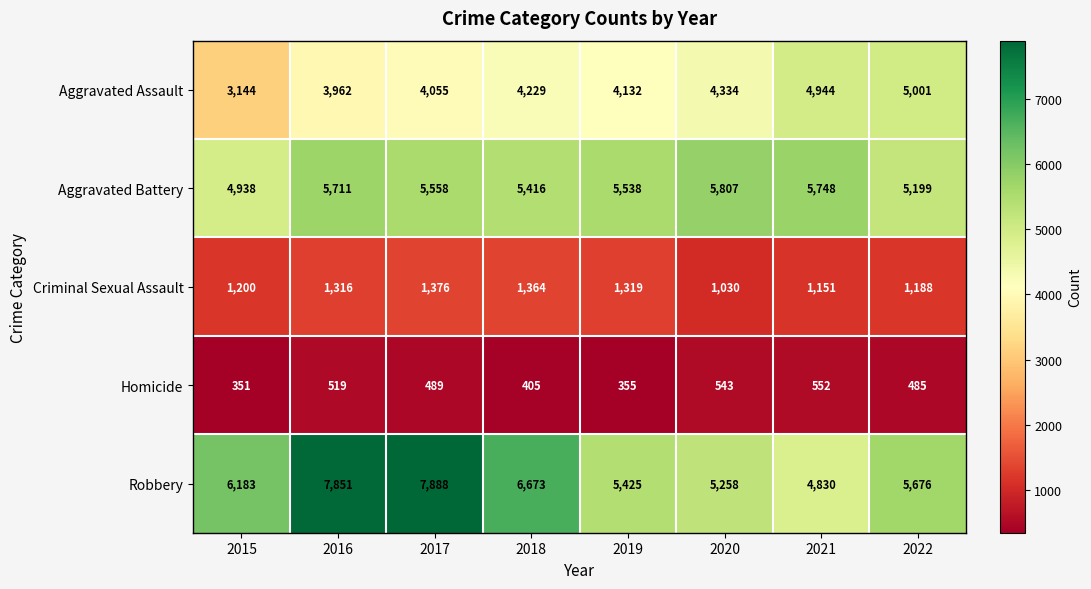

At which label is Criminal Sexual Assault closest to 1203?

2015